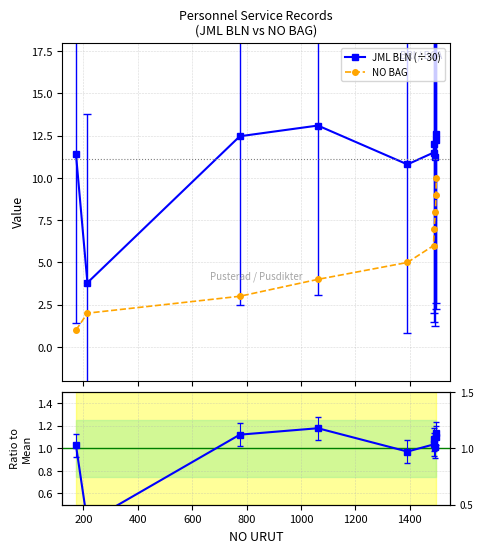

True or false: JML BLN (÷30) and NO BAG cross at least once.

False